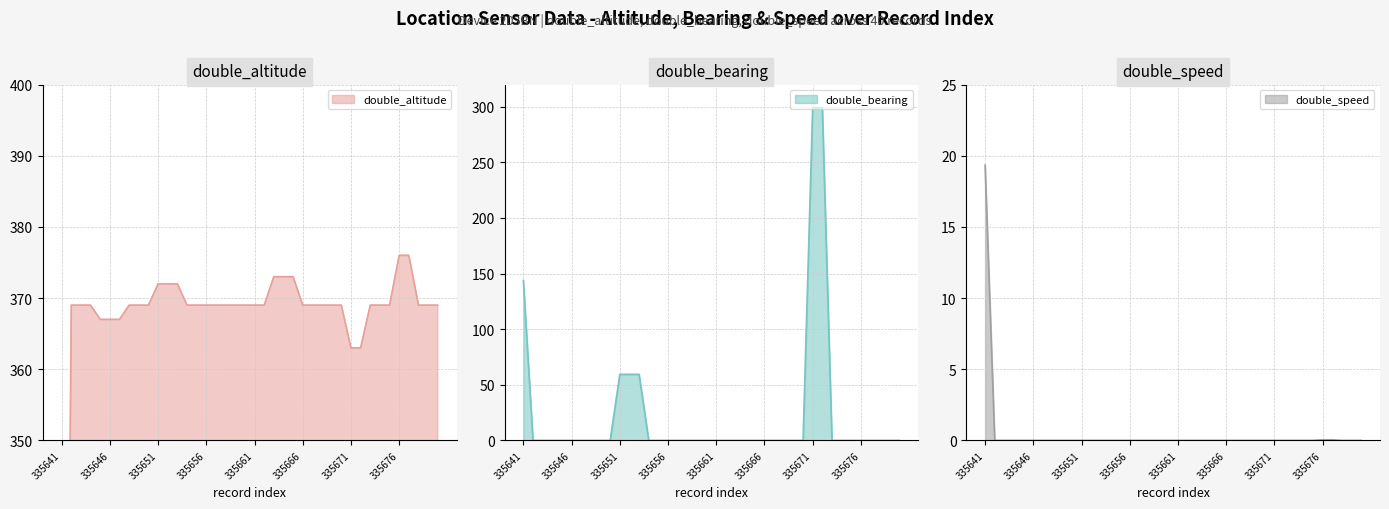

Between 335673 and 335679, which is larger?

335673